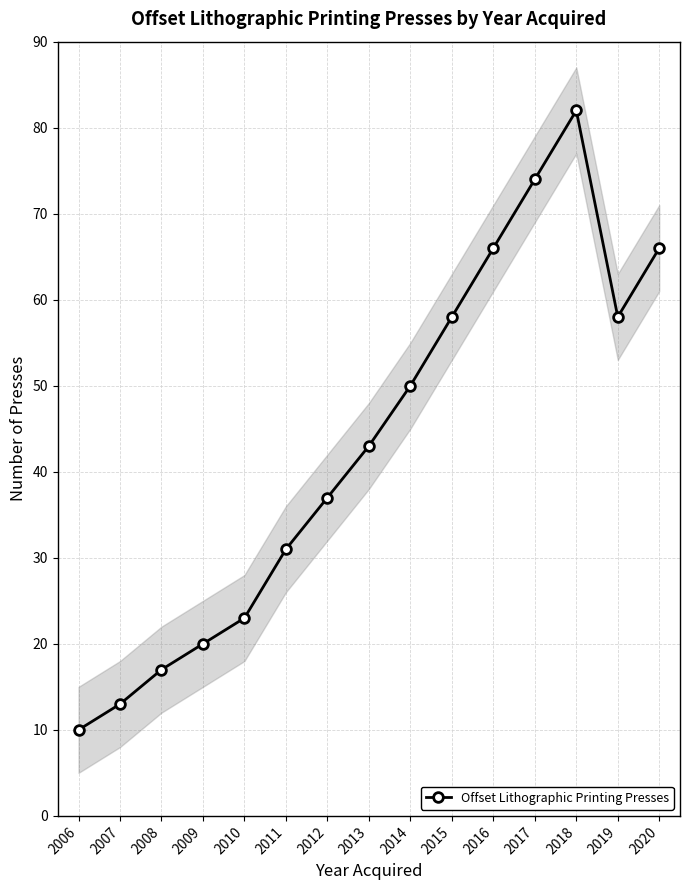

List the labels in order of value, smallest first.

2006, 2007, 2008, 2009, 2010, 2011, 2012, 2013, 2014, 2015, 2019, 2016, 2020, 2017, 2018